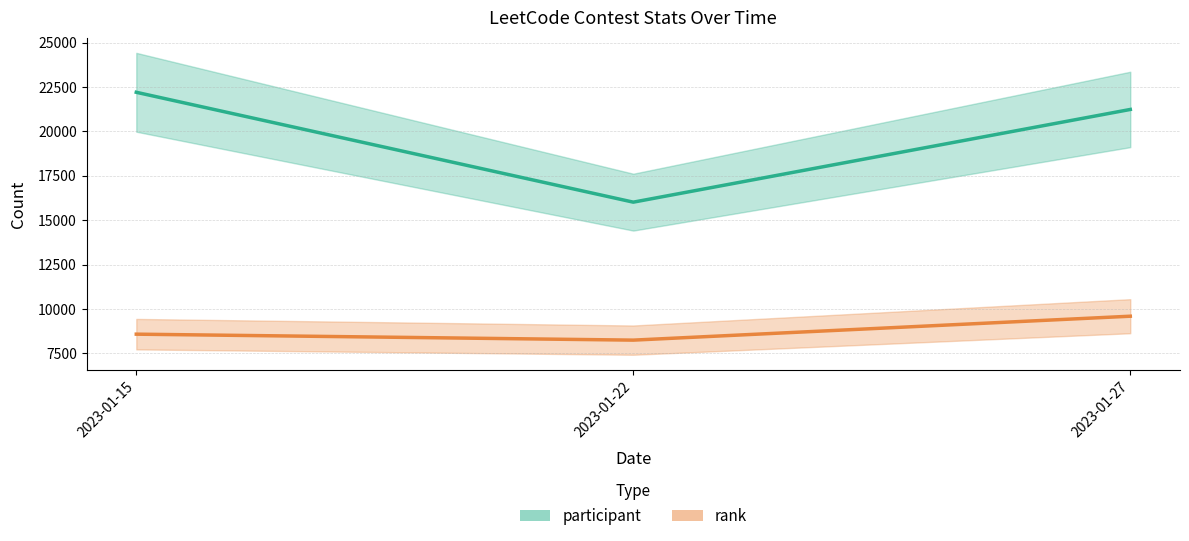

At which label does participant first exceed 21232?

2023-01-15